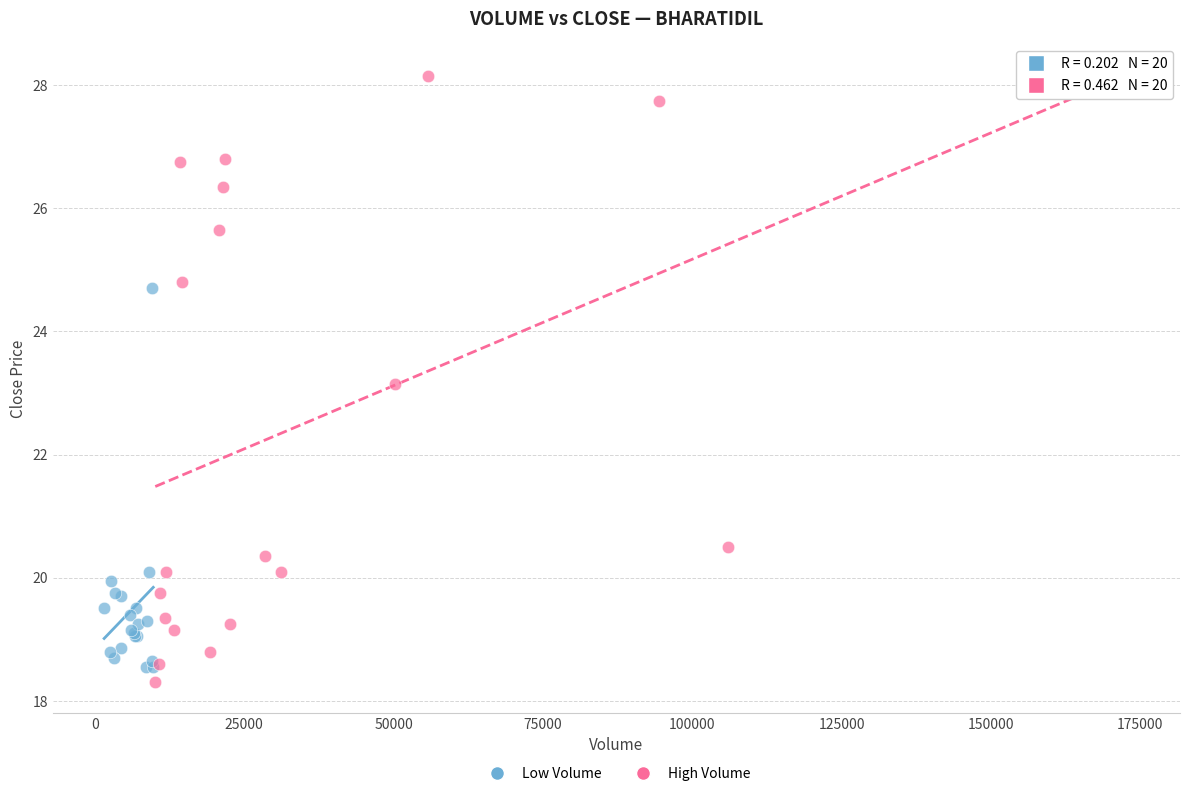

Which series has the largest Y range (max minus min)?

High Volume